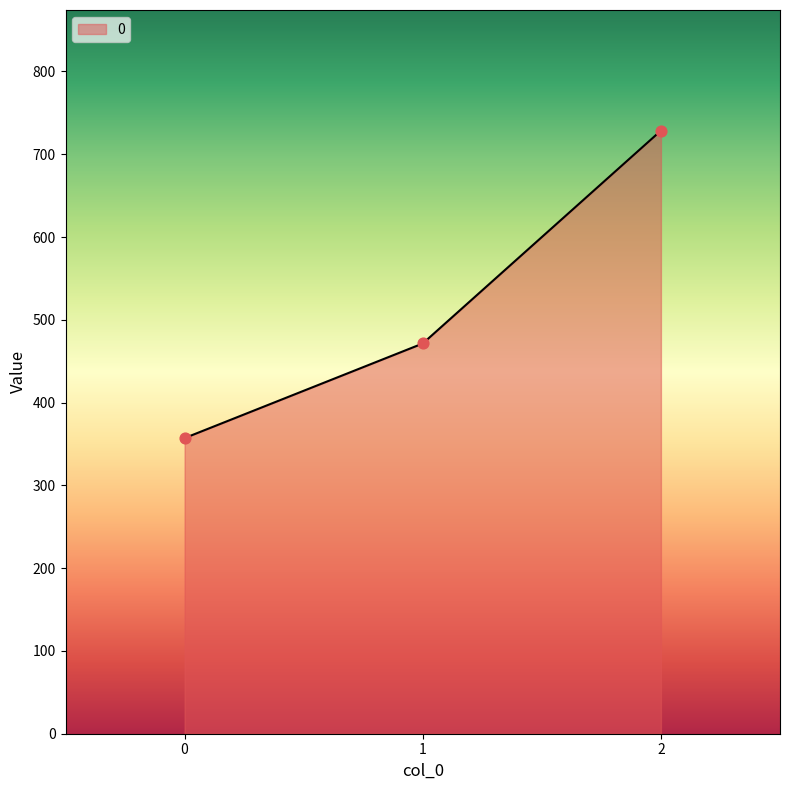

What is the ratio of the value at 1 to the value at 2?

0.6